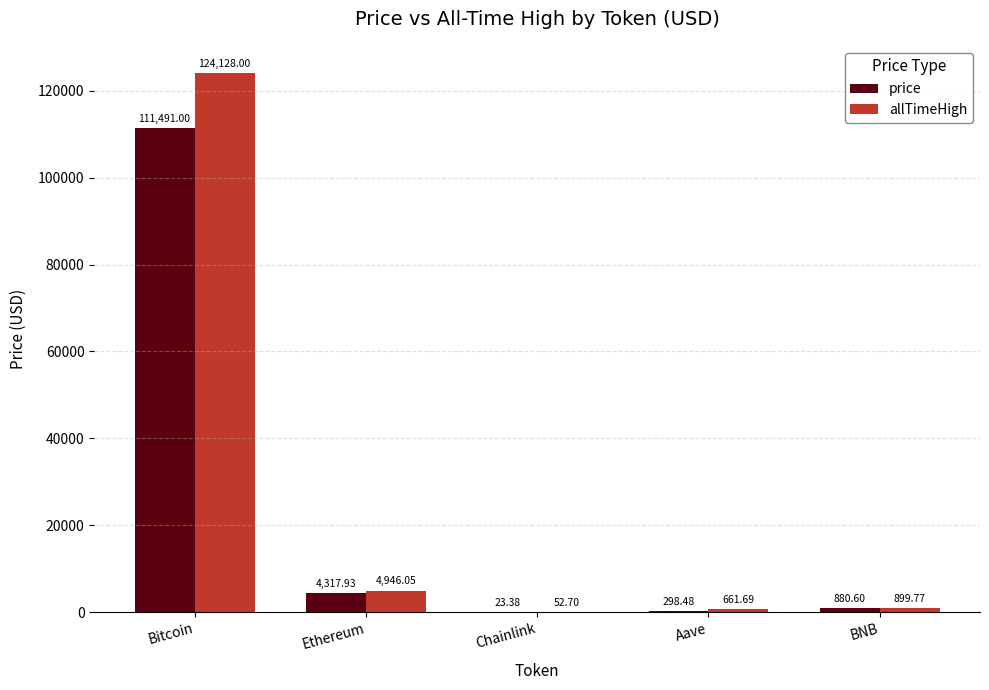

What is the sum of the price values at Chainlink and Bitcoin?

111514.4